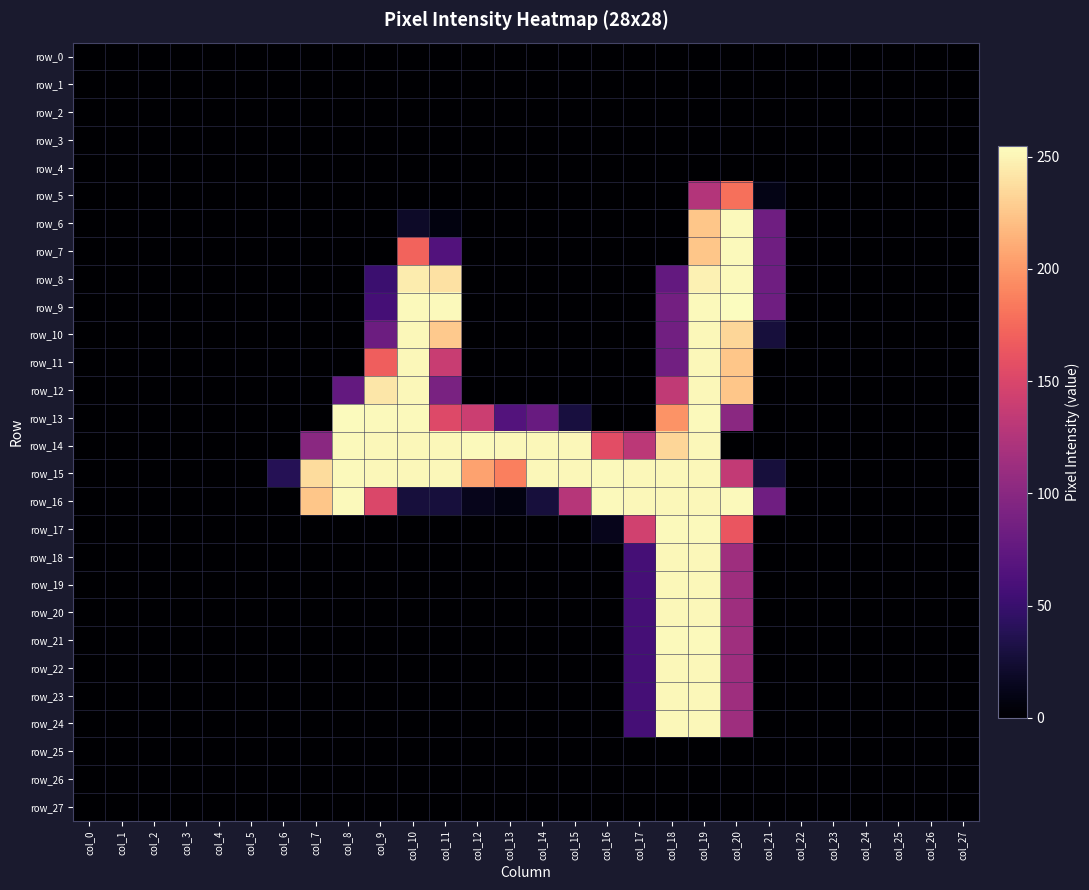

Between col_8 and col_26, which series saw the biggest shift?

row_13